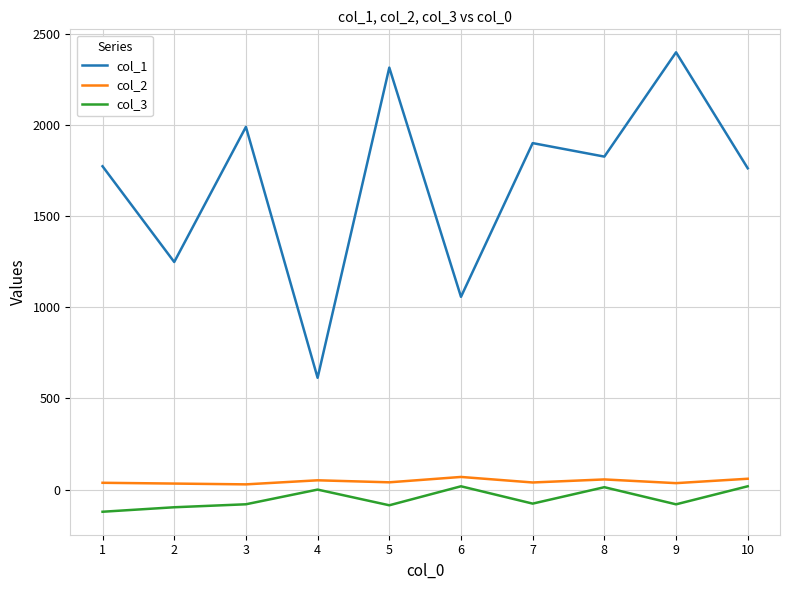

Is the value of col_3 at 2 greater than the value of col_2 at 5?

No